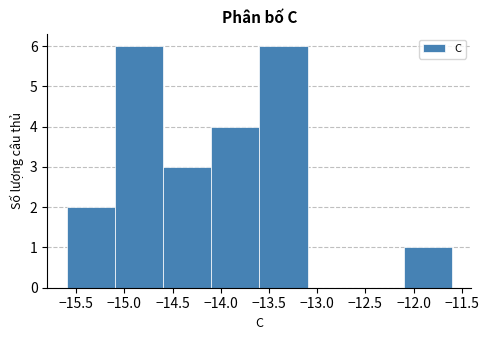

Reading left to right, list every bar in this chart as the range it spans on the x-axis followed by its height. The values are not printed on the chart, so give them approximately, as read against the axis.

-15.6 to -15.1: 2
-15.1 to -14.6: 6
-14.6 to -14.1: 3
-14.1 to -13.6: 4
-13.6 to -13.1: 6
-13.1 to -12.6: 0
-12.6 to -12.1: 0
-12.1 to -11.6: 1